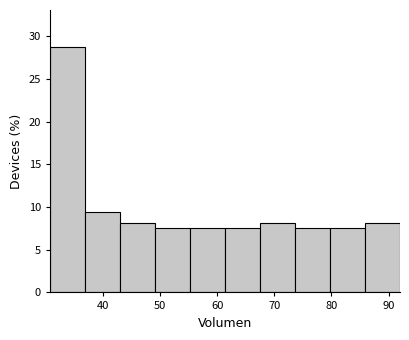

Reading left to right, transcribe this chart: for each bar, give the range it covers on the x-axis and its height. Neither the bar edges nor the heights are printed on the chart, so give them approximately, as read against the axes.

31 to 37: 29.0
37 to 43: 9.5
43 to 49: 8.0
49 to 55: 7.5
55 to 61: 7.5
61 to 67: 7.5
67 to 74: 8.0
74 to 80: 7.5
80 to 86: 7.5
86 to 92: 8.0